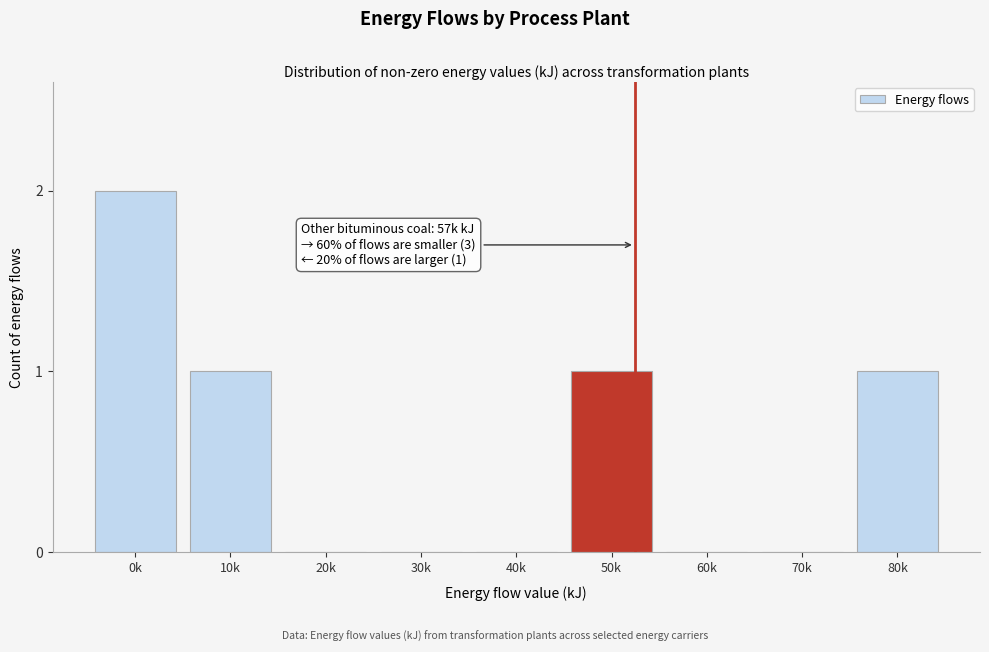

Reading left to right, list all the values displayed in this chart.

0k=2	10k=1	20k=0	30k=0	40k=0	50k=1	60k=0	70k=0	80k=1